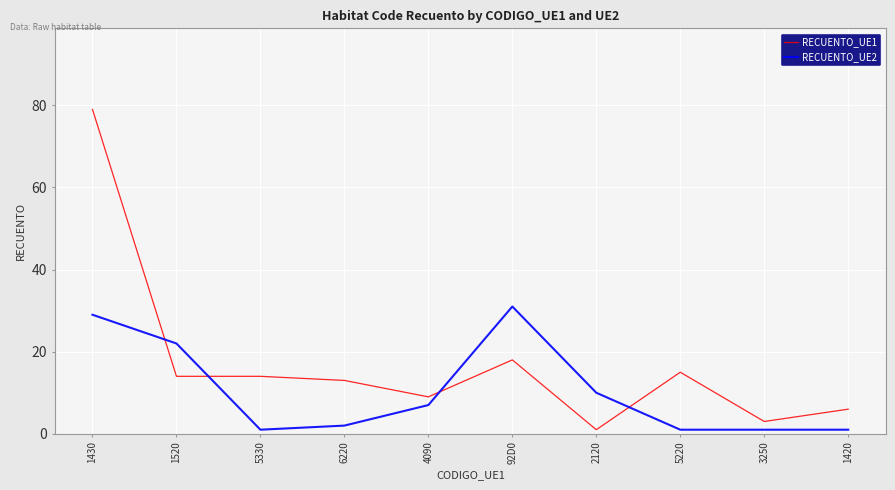

Between which two adjacent categories do RECUENTO_UE1 and RECUENTO_UE2 first intersect?

1430 and 1520